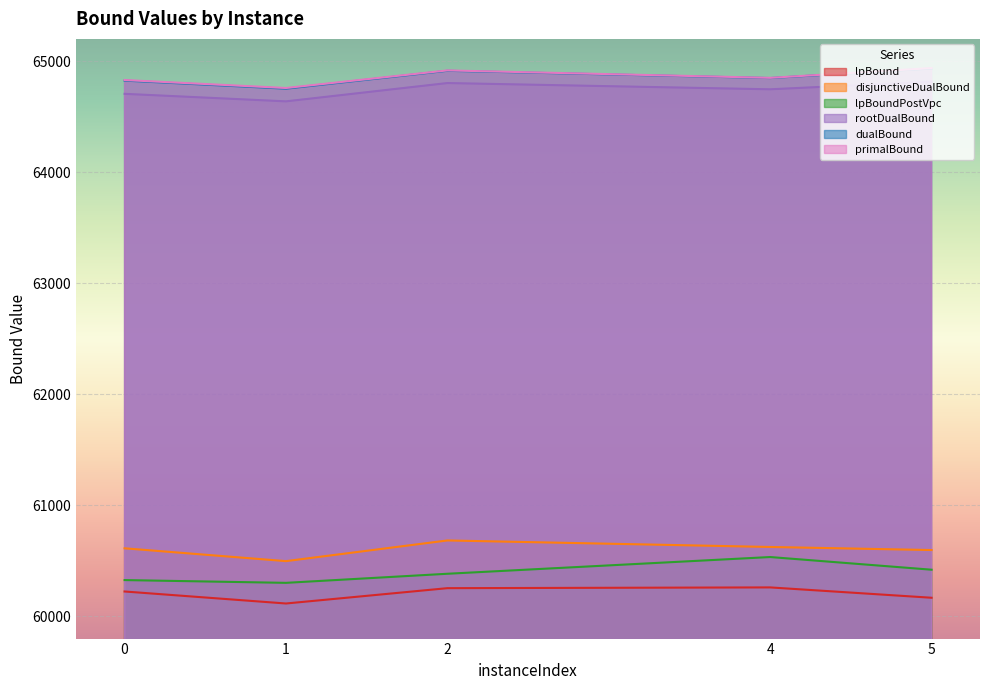

True or false: lpBound and disjunctiveDualBound intersect in this chart.

False